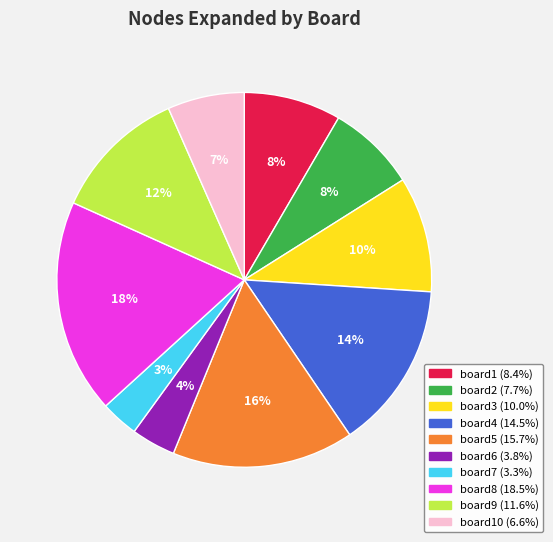

Is there a majority slice in this chart?

No